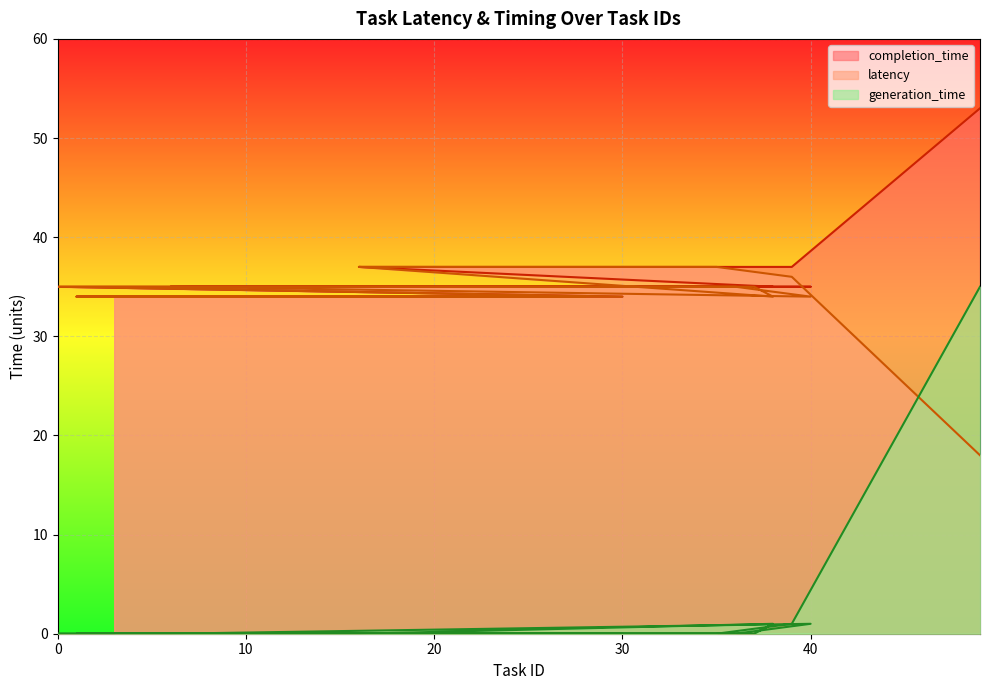

What is the highest value of the generation_time series?

35